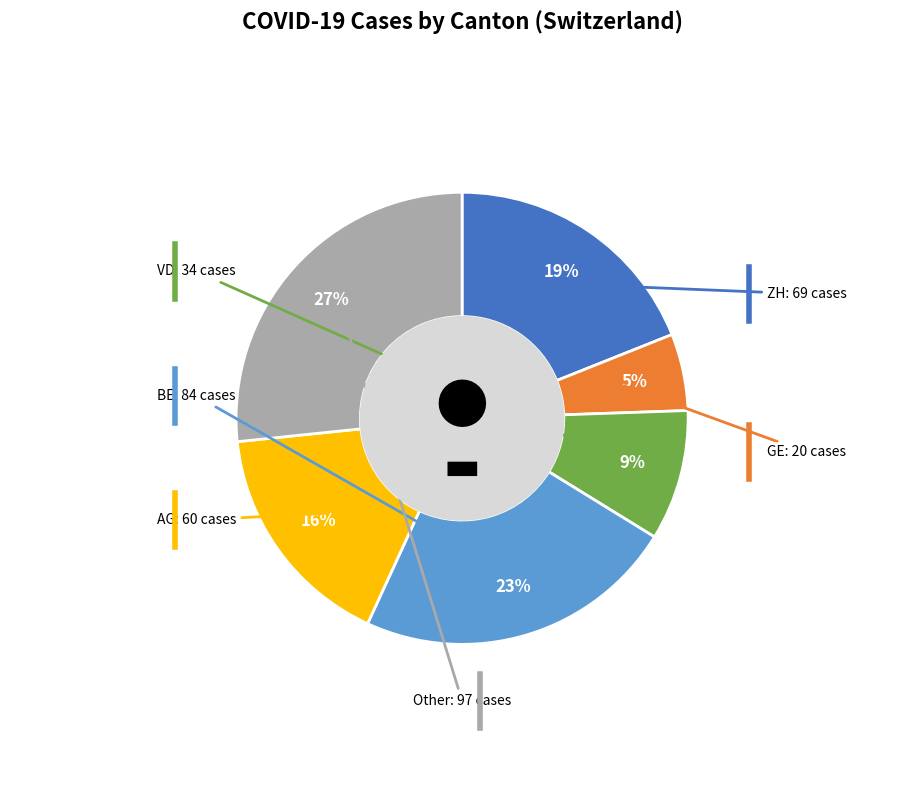

To the nearest percent, what is the average slice percentage?

17%